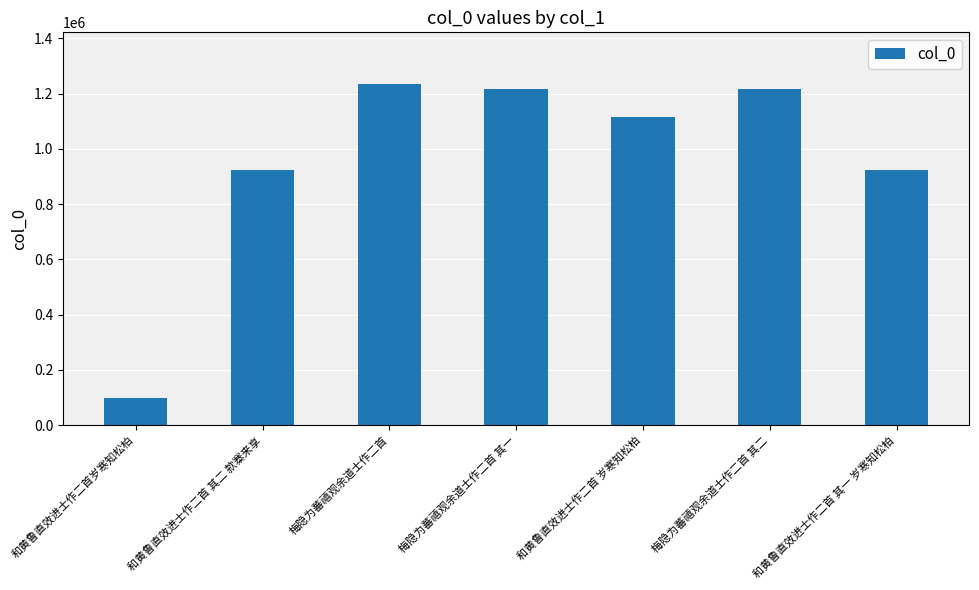

What position from the left is 和黄鲁直效进士作二首 岁寒知松柏?

5